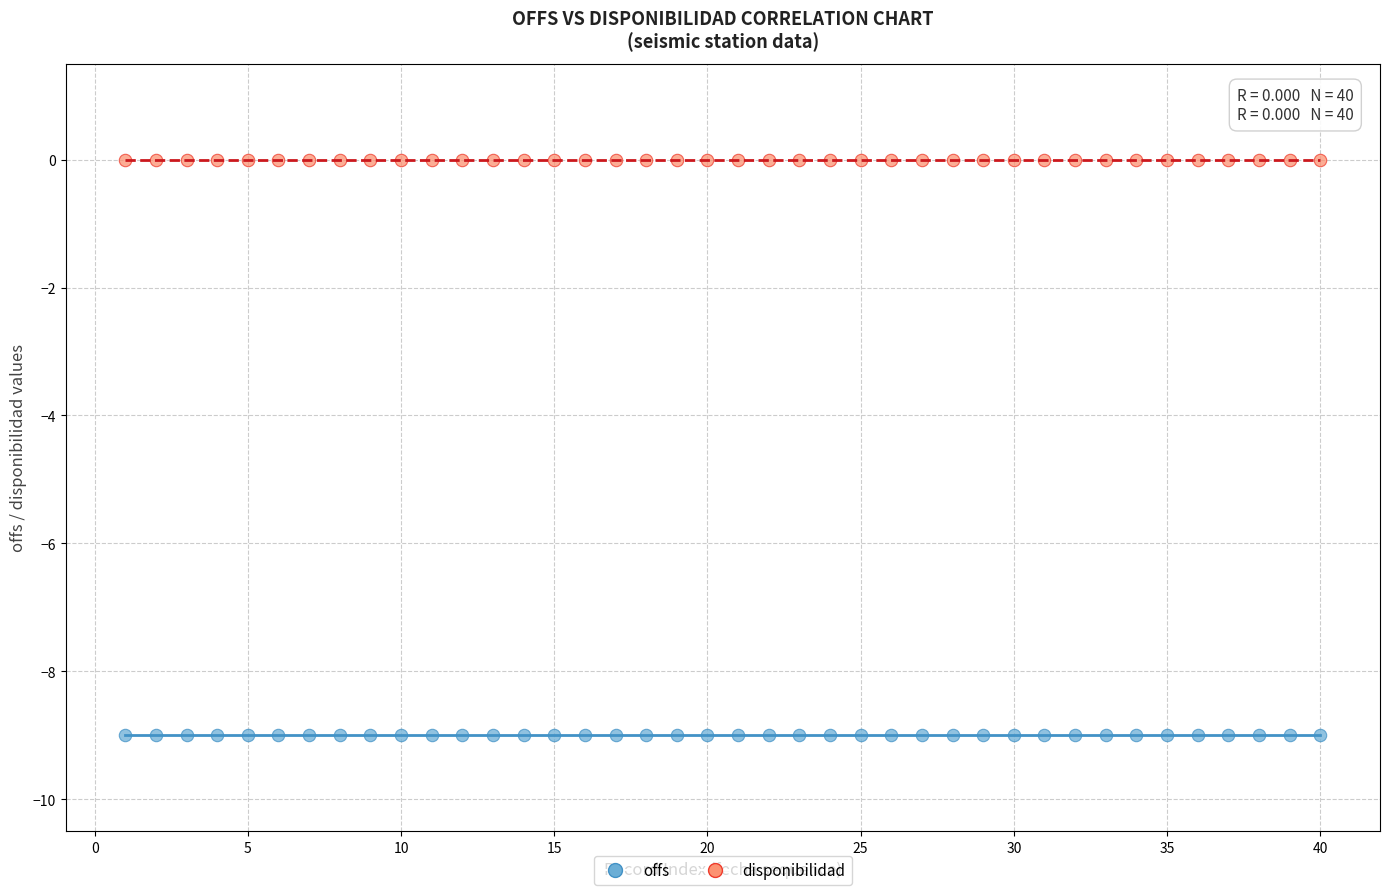

What are all the series names shown in the legend?

offs, disponibilidad